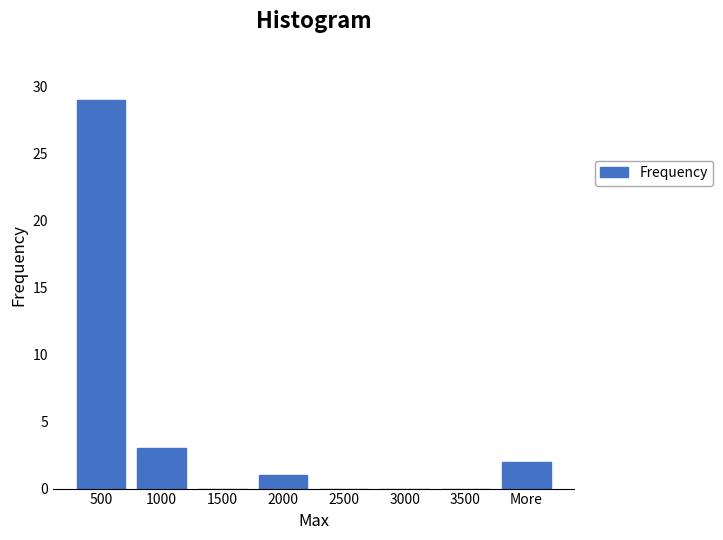

Reading left to right, transcribe all the data shown in this chart.

500=29	1000=3	1500=0	2000=1	2500=0	3000=0	3500=0	More=2